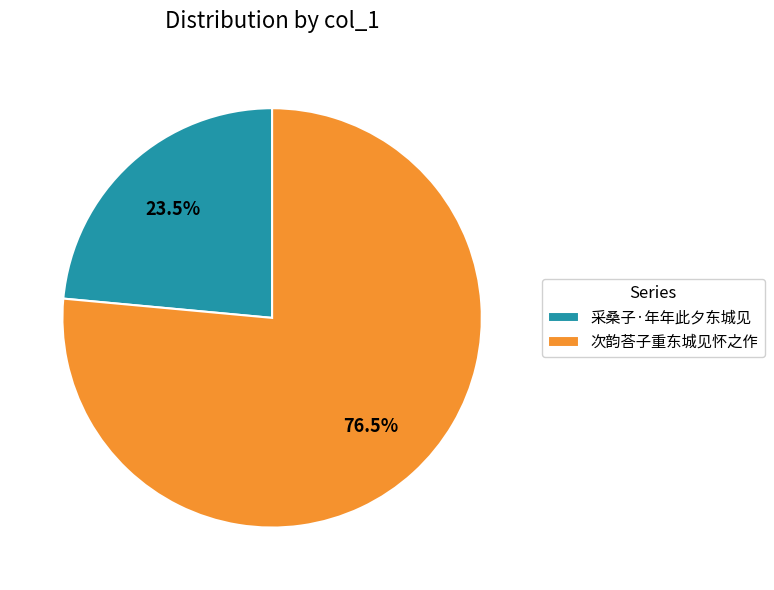

The 次韵荅子重东城见怀之作 slice represents 83% of the pie. True or false?

False